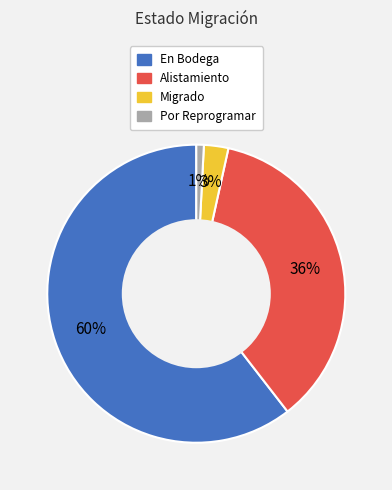

True or false: Migrado accounts for 3% of the total.

True